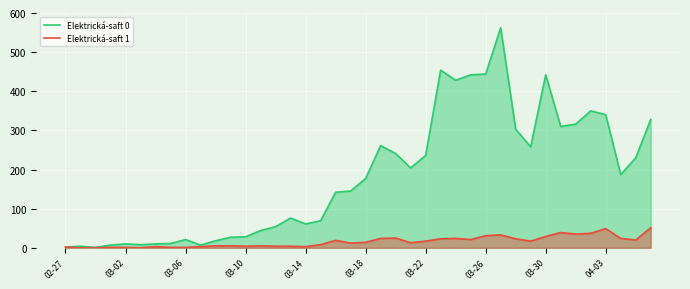

True or false: Elektrická-saft 0 and Elektrická-saft 1 intersect in this chart.

False